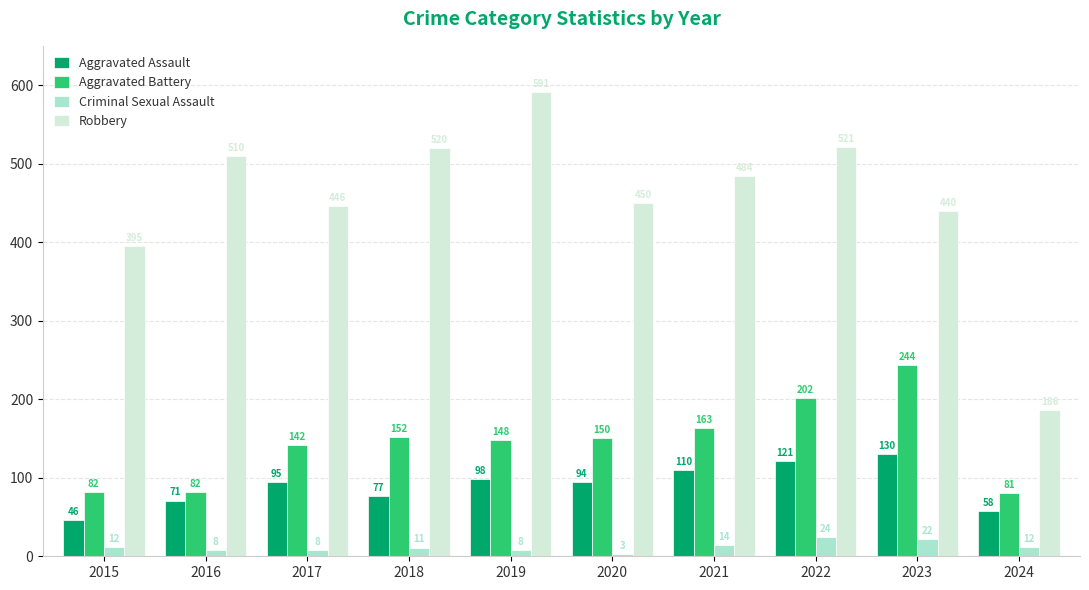

What are all the series names shown in the legend?

Aggravated Assault, Aggravated Battery, Criminal Sexual Assault, Robbery